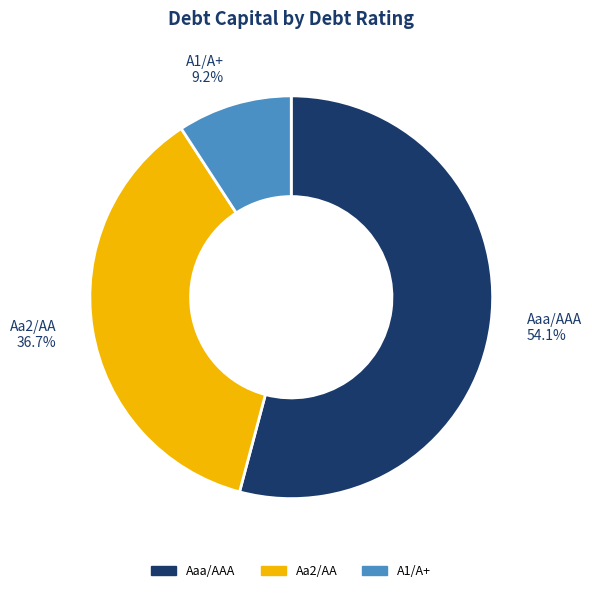

What percentage is NOT represented by Aa2/AA?

63.3%